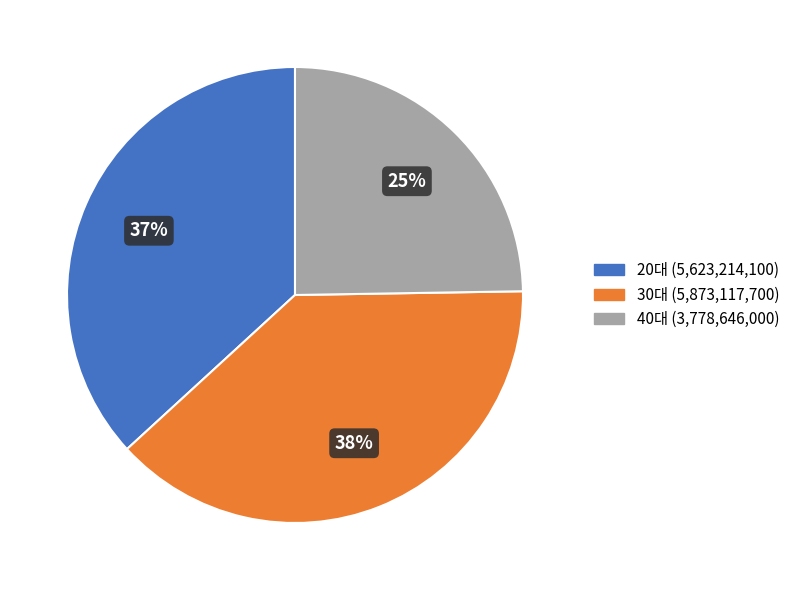

What is the largest slice in the pie chart?

30대